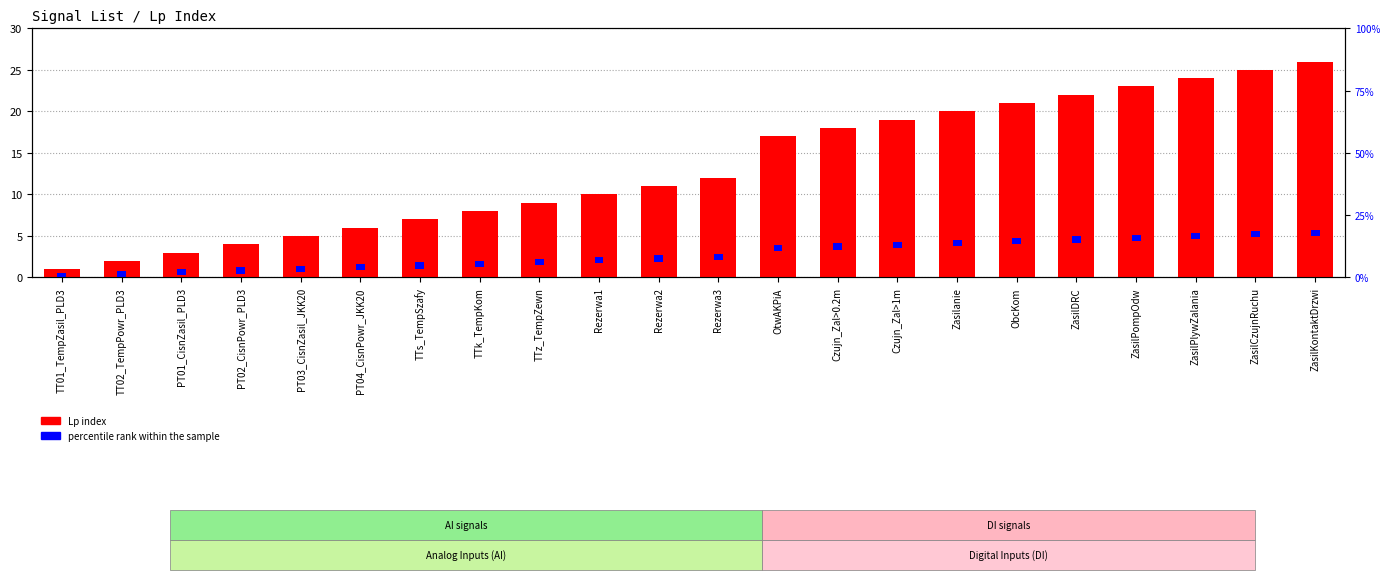

Is the value of percentile rank within the sample at OtwAKPiA greater than the value of Lp index at OtwAKPiA?

No